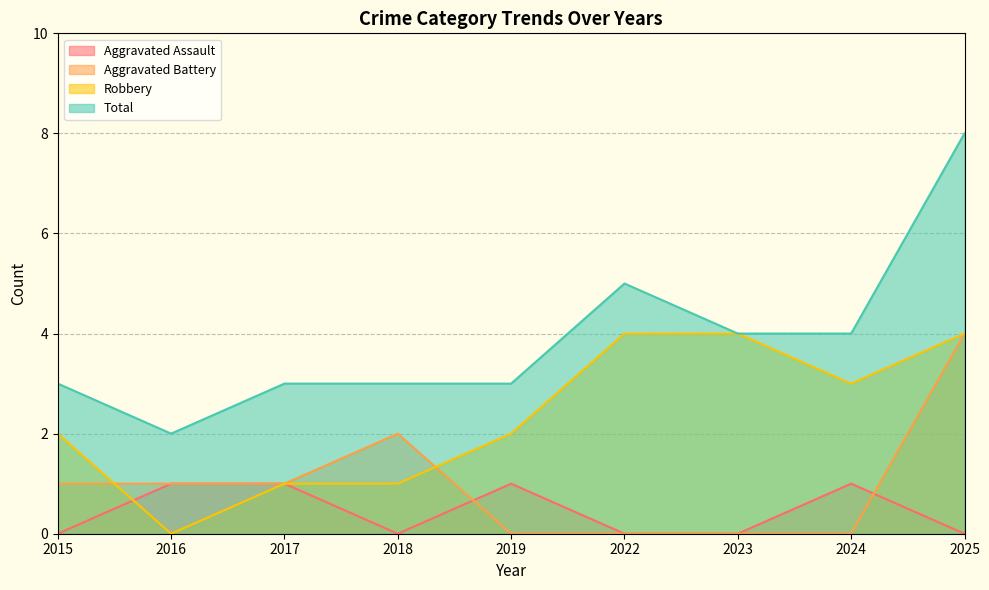

True or false: Aggravated Battery has a value of 0 at 2022.

True